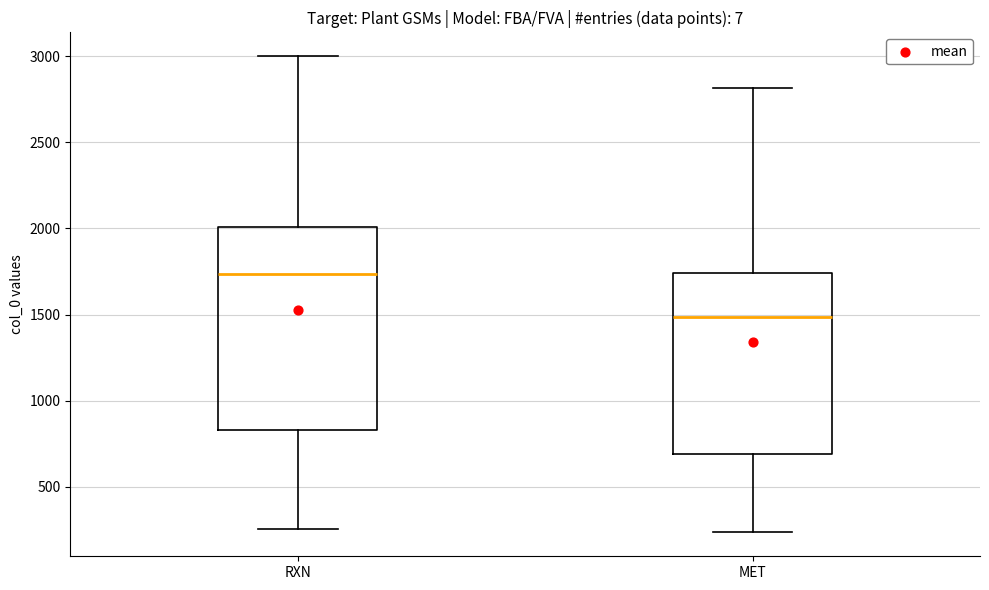

Reading left to right, transcribe this box plot: for each box, give where its median line is, the range the box spans, and where its two whiskers end, as read against the y-axis. The values are not printed on the chart, so give them approximately, as read against the axis.

RXN: median 1750, box 850 to 2000, whiskers 250 to 3000
MET: median 1500, box 700 to 1750, whiskers 250 to 2800